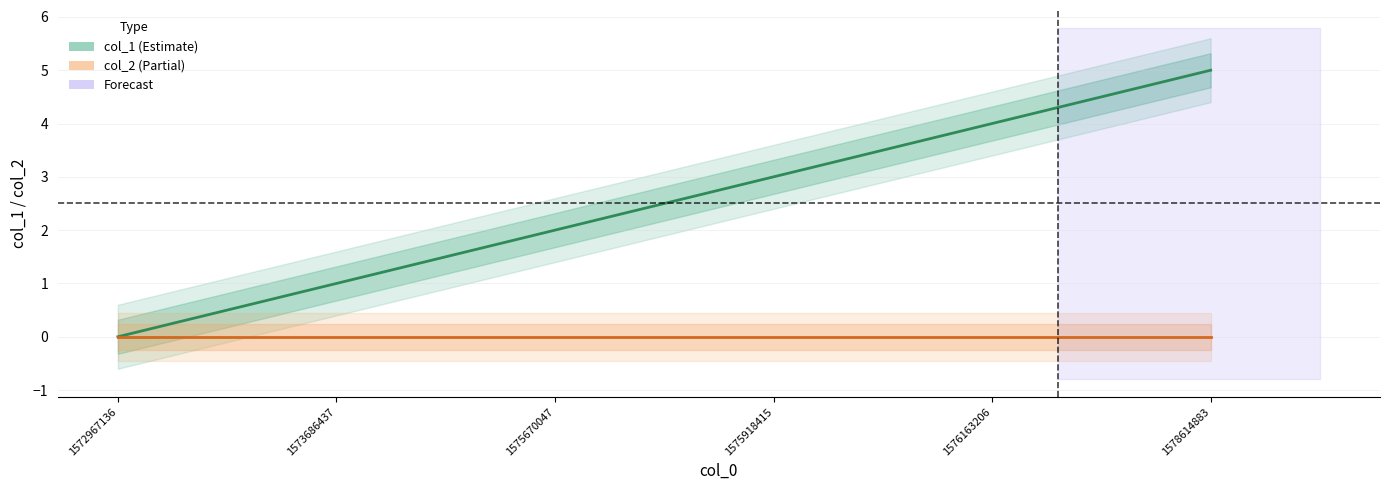

How many distinct data groups are displayed?

2